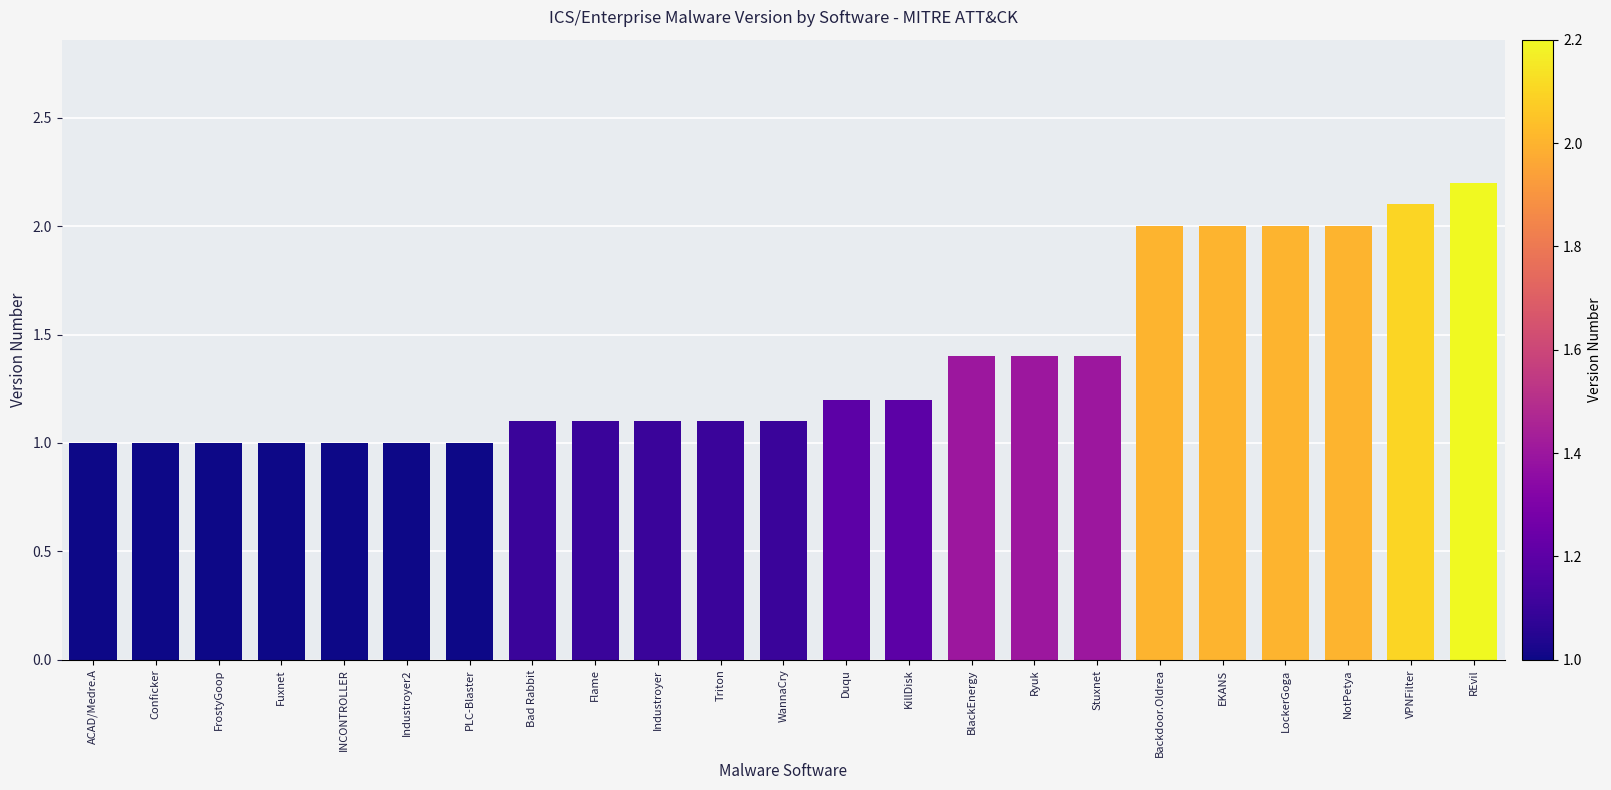

What is the sum of the values at Triton and Fuxnet?

2.1